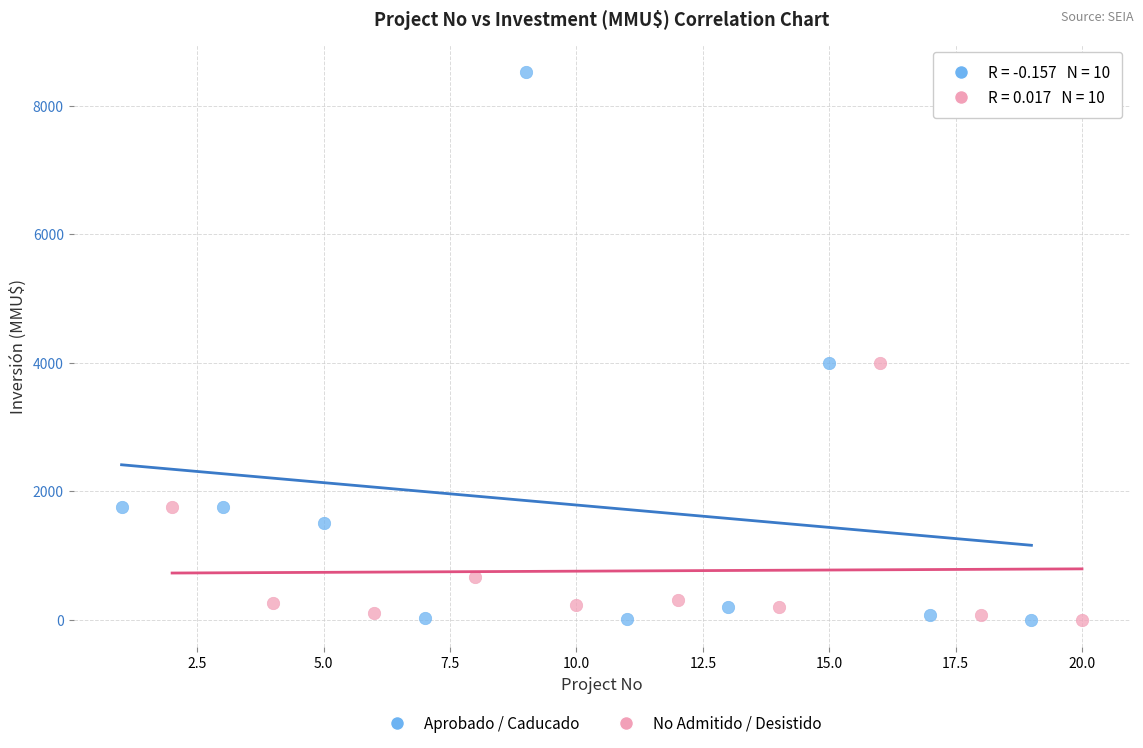

Which series reaches the maximum Y coordinate?

Aprobado / Caducado